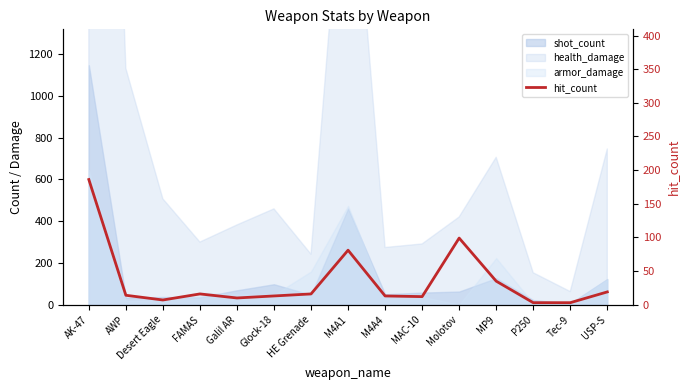

What is the label of the 1st point from the left?

AK-47